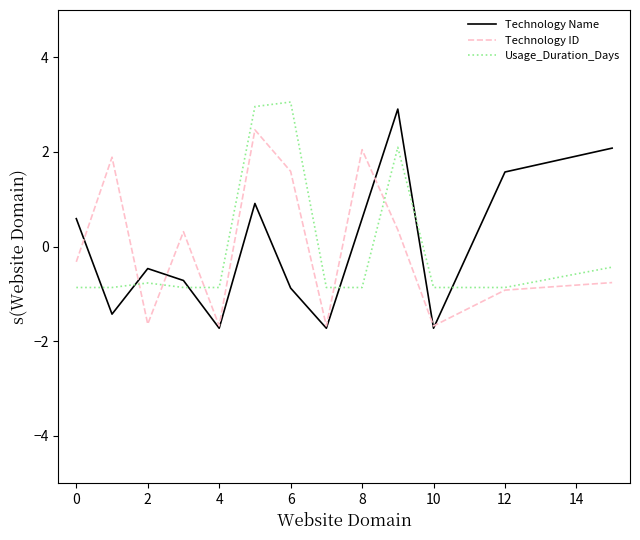

What are all the series names shown in the legend?

Technology Name, Technology ID, Usage_Duration_Days